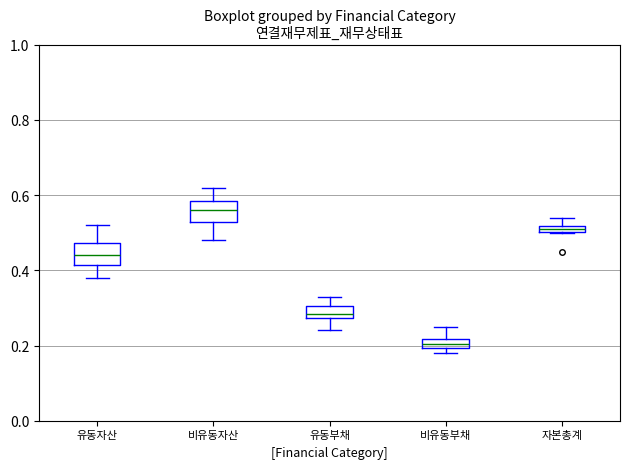

Where is the lower edge of the box for 유동부채 on the y-axis? The values are not printed on the chart, so give them approximately, as read against the axis.

0.28